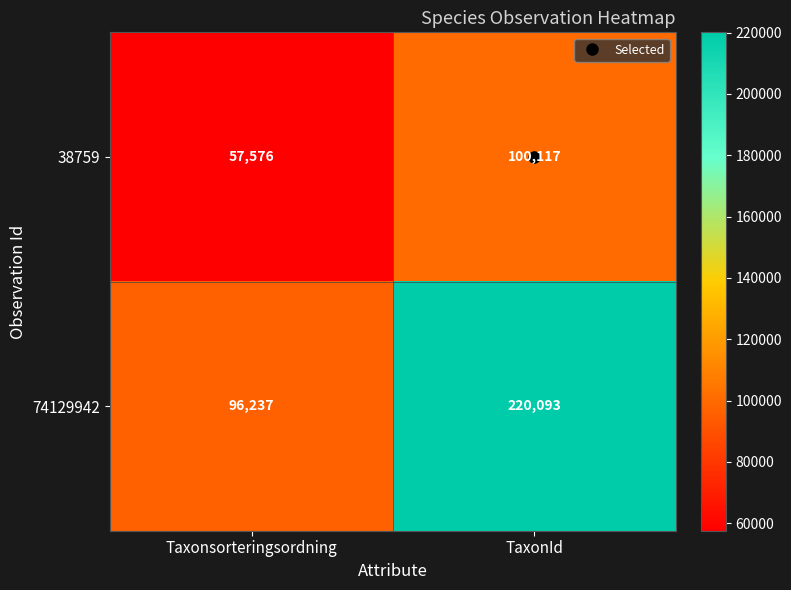

What is the minimum value shown in the chart?

57576